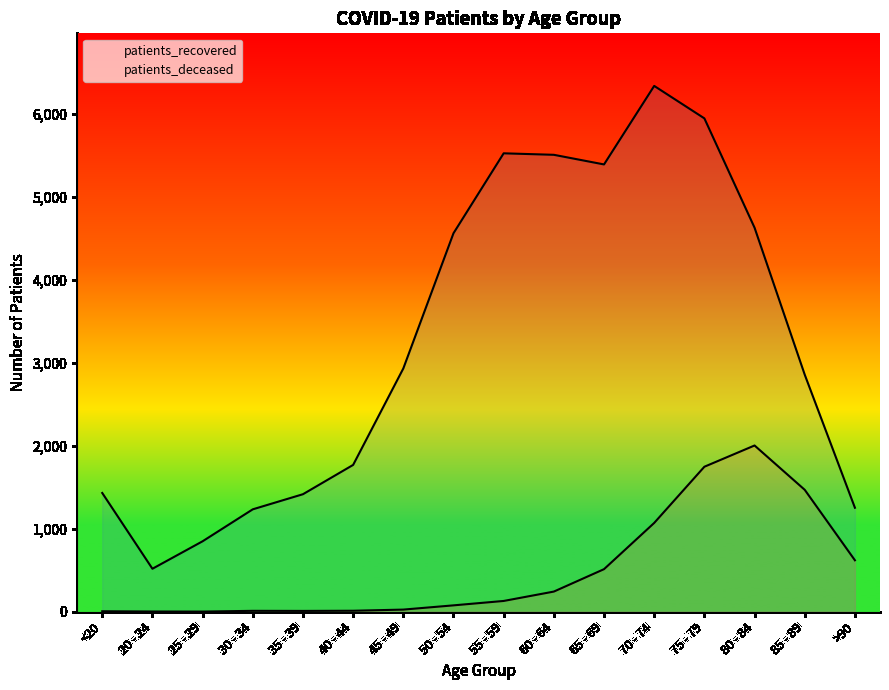

In patients_deceased, how many points are higher than both neighbors (excluding endpoints)?

2